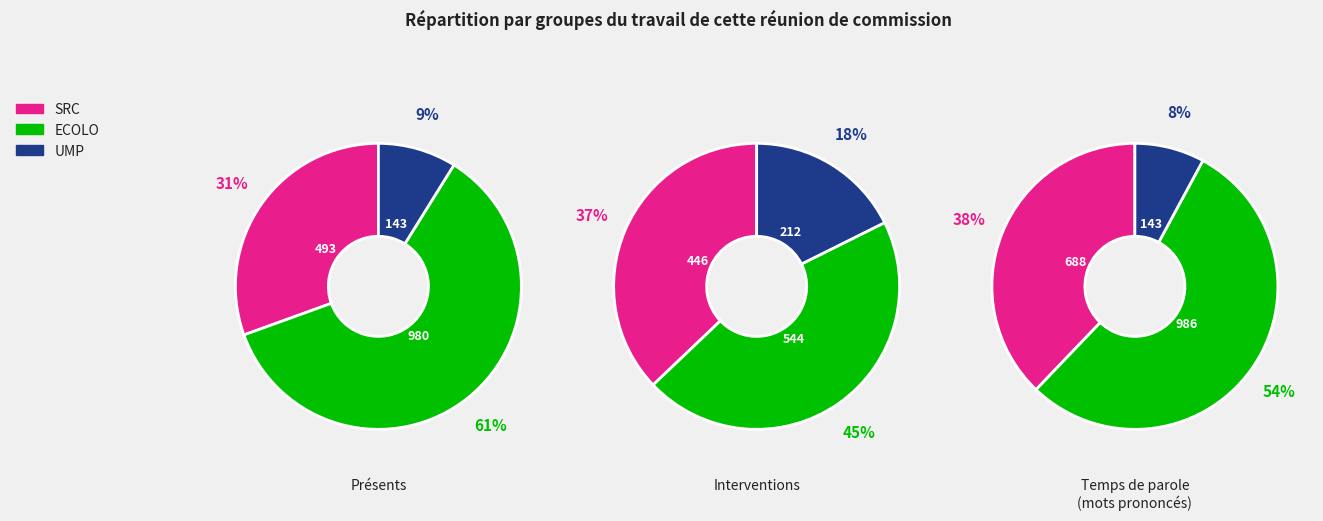

How much of the chart is everything except 3?

90.1%